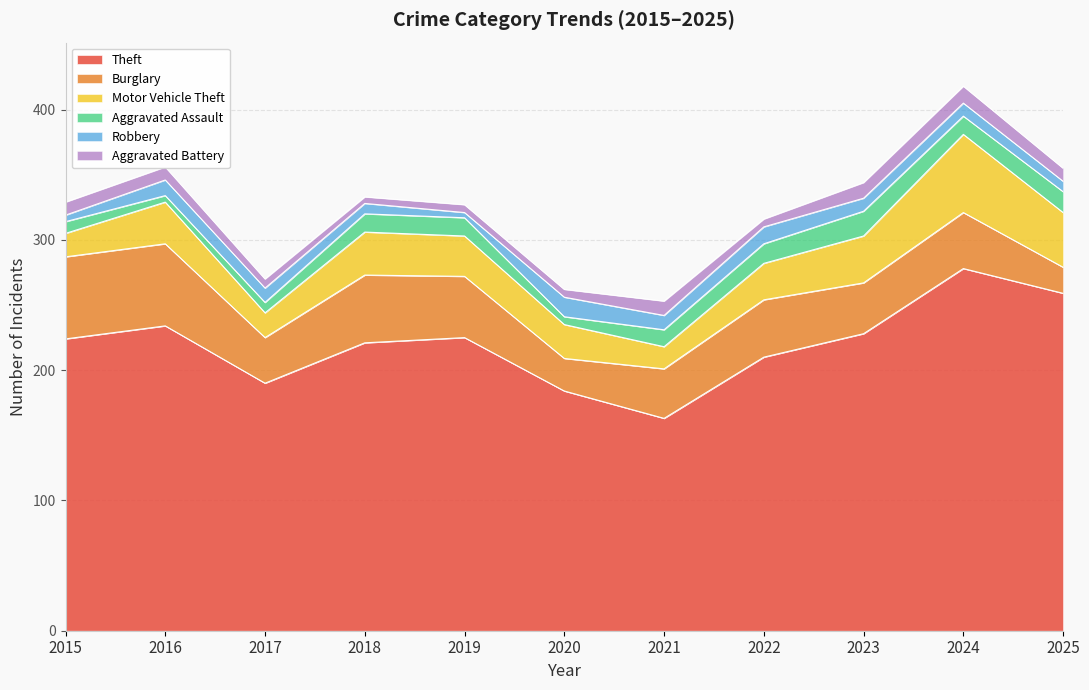

The value of Burglary at 2015 is 63. True or false?

True